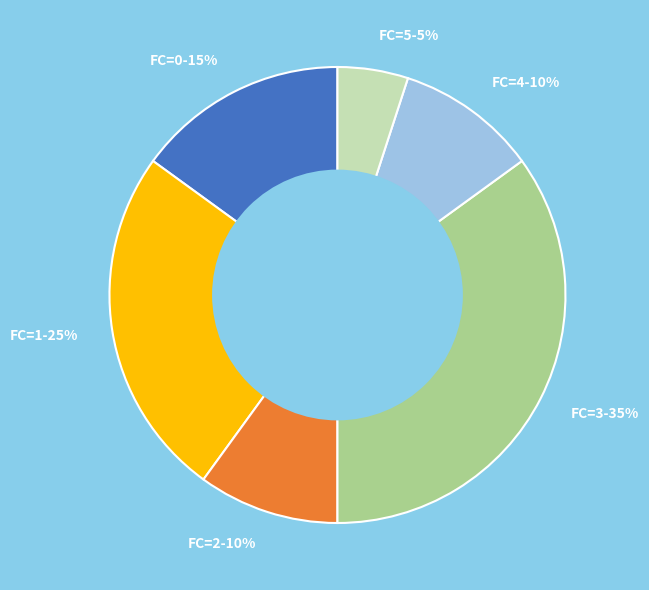

Is there any slice that represents more than half of the pie?

No